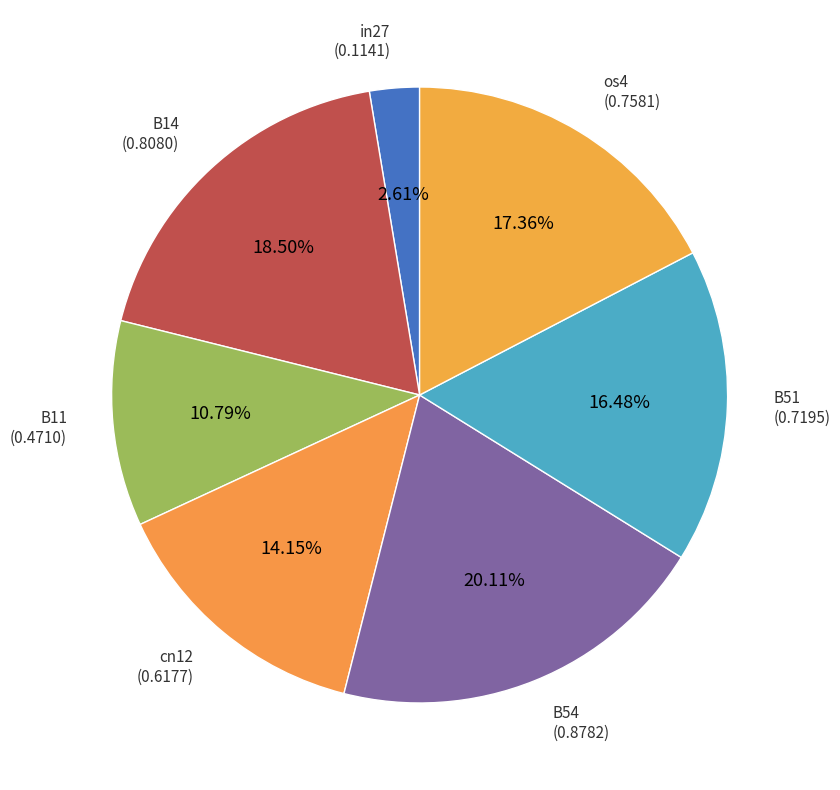

Is there a majority slice in this chart?

No